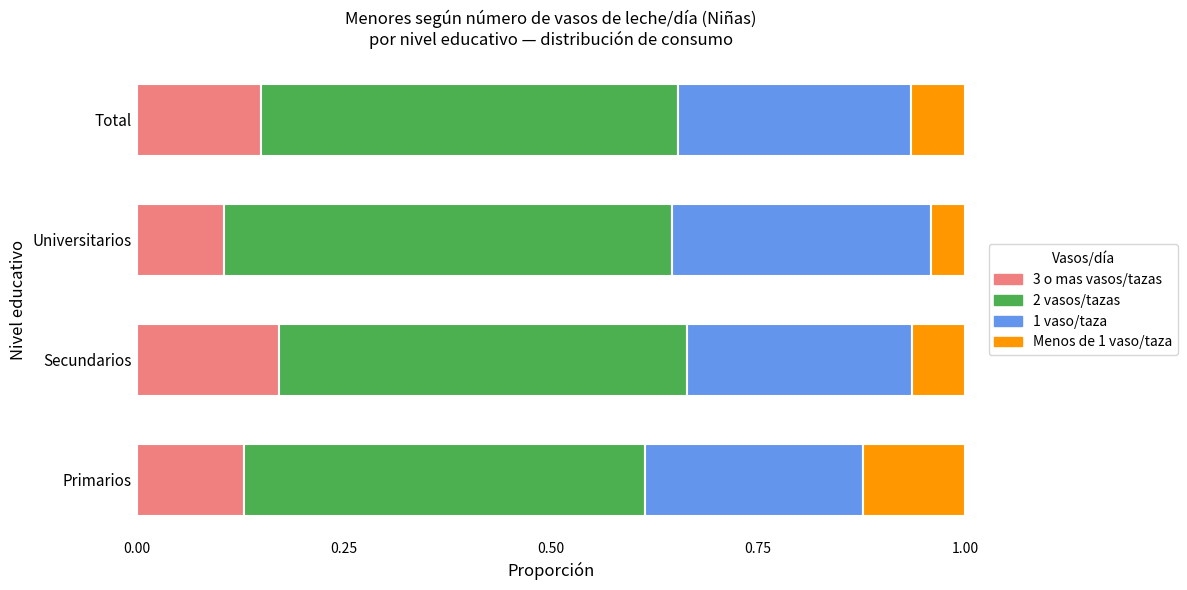

Which category has the highest value in the 3 o mas vasos/tazas series?

Secundarios